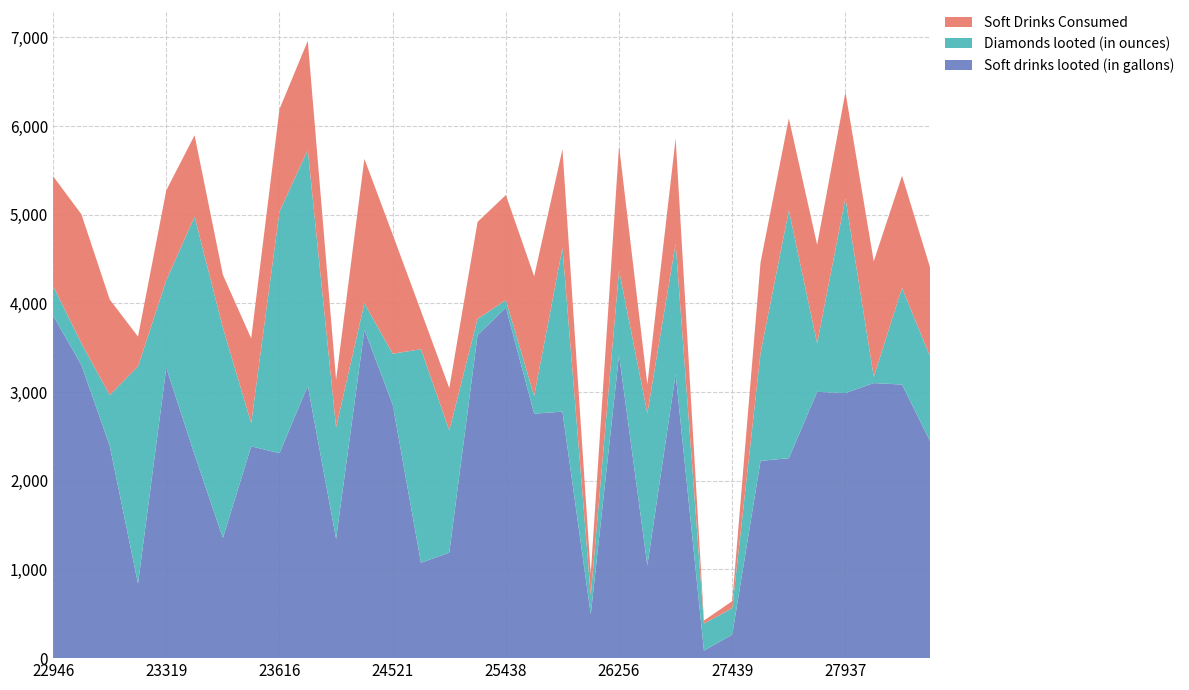

Reading left to right, list all the values displayed in this chart.

Soft drinks looted (in gallons): 22946=3864.0	22968=3305.0	22977=2396.0	23079=840.0	23319=3275.0	23494=2294.0	23586=1355.0	23607=2389.0	23616=2311.0	23686=3073.0	23709=1345.0	23738=3702.0	24521=2861.0	24626=1076.0	24658=1190.0	25041=3644.0	25438=3952.0	25495=2757.0	25531=2780.0	25818=494.0	26256=3420.0	26413=1046.0	26946=3205.0	27428=85.0	27439=266.0	27640=2224.0	27689=2255.0	27929=3003.0	27937=2989.0	27997=3102.0	28027=3085.0	28112=2442.0
Diamonds looted (in ounces): 22946=334.0	22968=246.0	22977=571.0	23079=2450.0	23319=986.0	23494=2685.0	23586=2372.0	23607=261.0	23616=2725.0	23686=2659.0	23709=1257.0	23738=300.0	24521=572.0	24626=2408.0	24658=1379.0	25041=182.0	25438=85.0	25495=199.0	25531=1847.0	25818=215.0	26256=954.0	26413=1716.0	26946=1470.0	27428=305.0	27439=297.0	27640=1216.0	27689=2795.0	27929=548.0	27937=2199.0	27997=70.0	28027=1090.0	28112=953.0
Soft Drinks Consumed: 22946=1236.5	22968=1454.2	22977=1078.2	23079=336.0	23319=1015.2	23494=917.6	23586=596.2	23607=955.6	23616=1155.5	23686=1229.2	23709=538.0	23738=1628.9	24521=1344.7	24626=430.4	24658=476.0	25041=1093.2	25438=1185.6	25495=1350.9	25531=1112.0	25818=242.1	26256=1402.2	26413=324.3	26946=1185.8	27428=34.0	27439=79.8	27640=1023.0	27689=1037.3	27929=1111.1	27937=1195.6	27997=1302.8	28027=1264.8	28112=1001.2